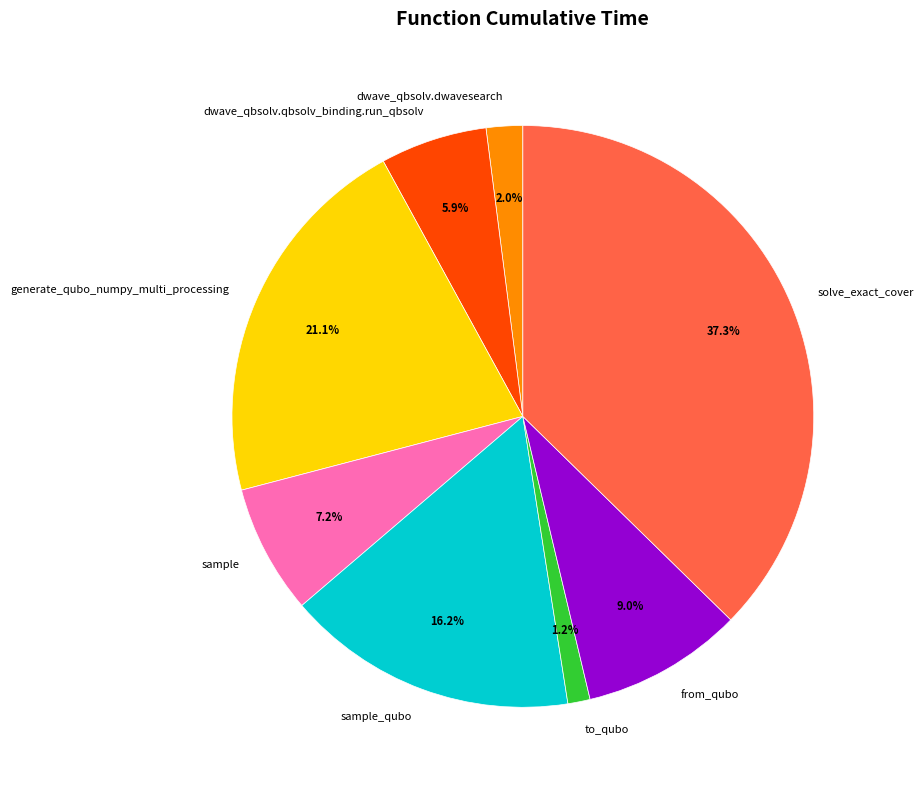

What percentage is the dwave_qbsolv.dwavesearch slice, to the nearest percent?

2%